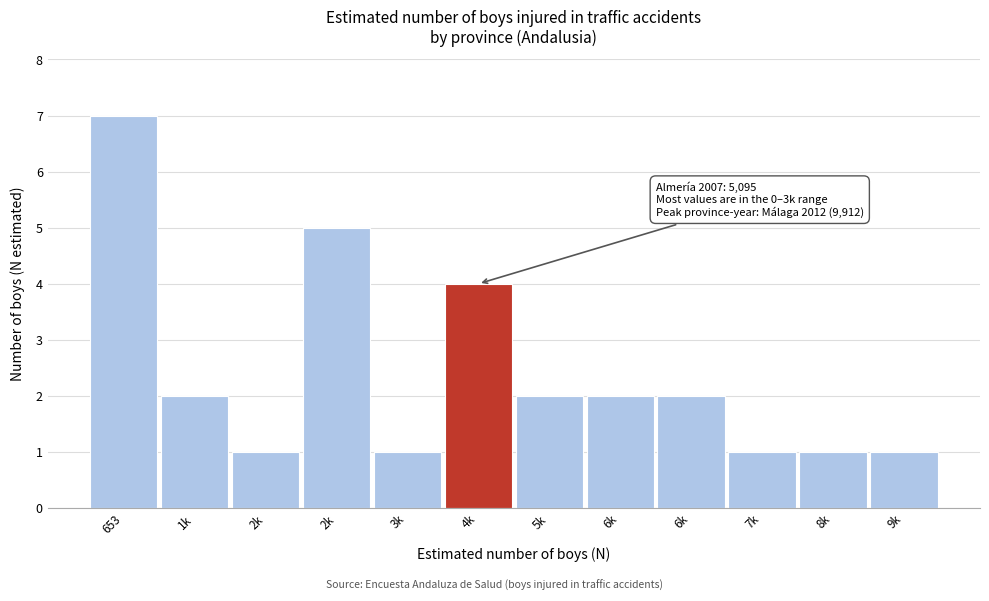

How many series are shown in this chart?

1